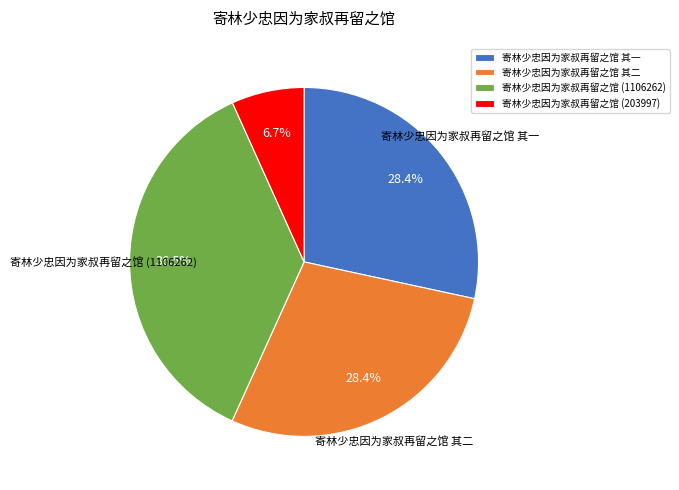

To the nearest percent, what portion does 寄林少忠因为家叔再留之馆 其二 represent?

28%